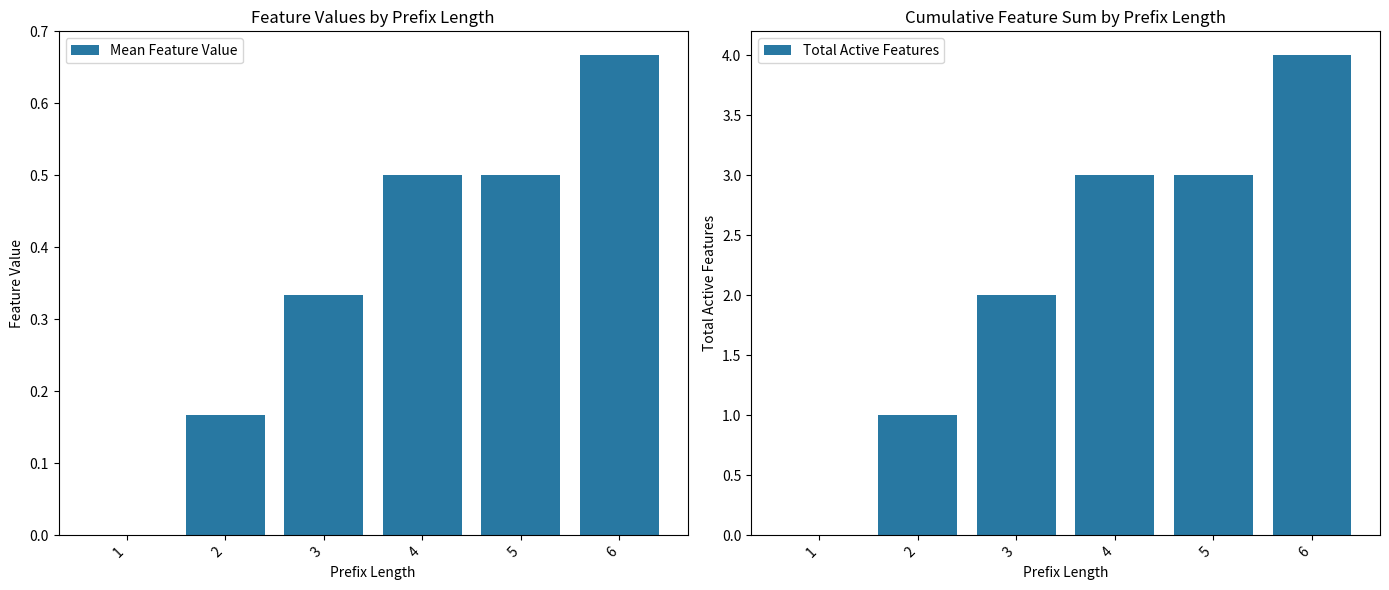

What is the difference between the highest and lowest values at 5?

2.5